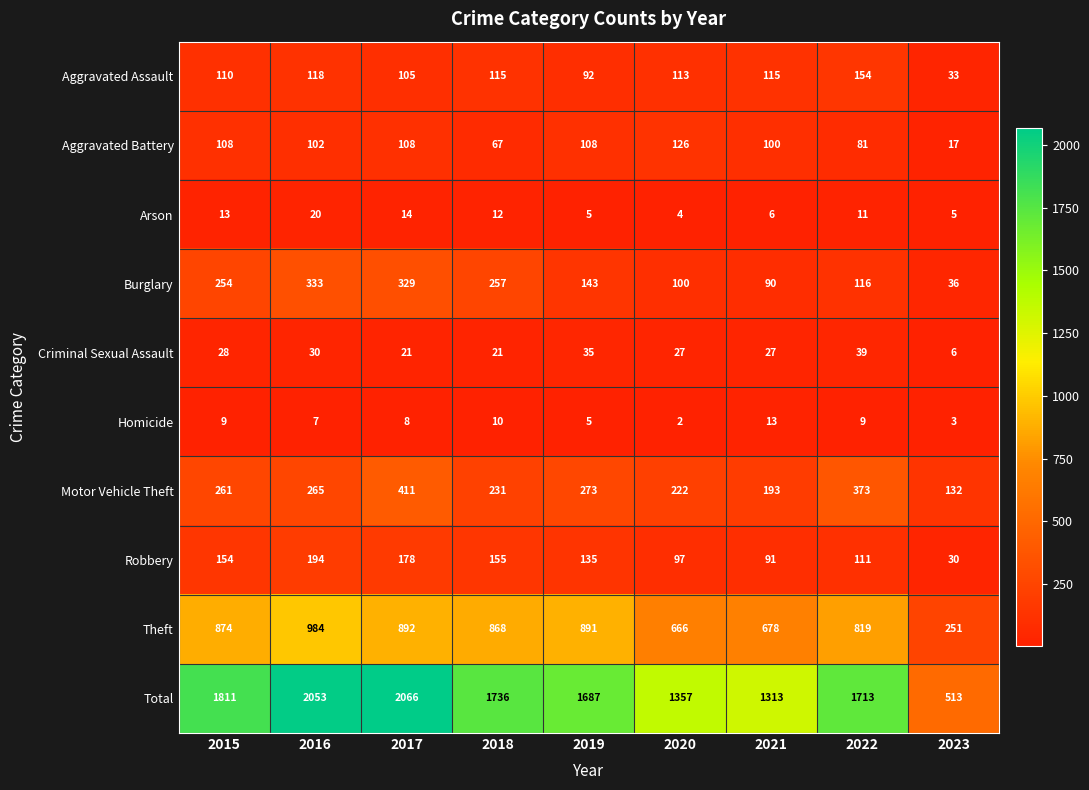

What is the difference between the maximum and minimum values in the Total series?

1553